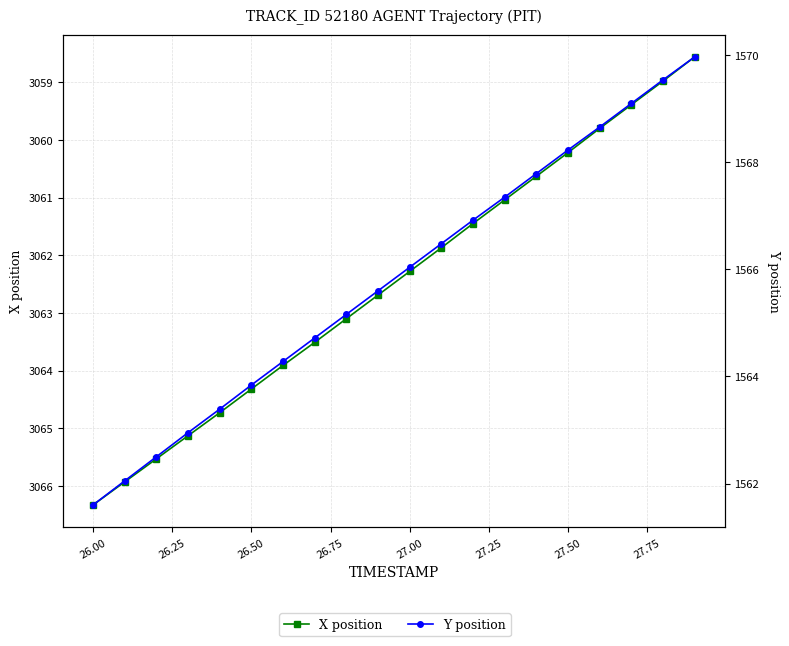

What are all the series names shown in the legend?

X position, Y position